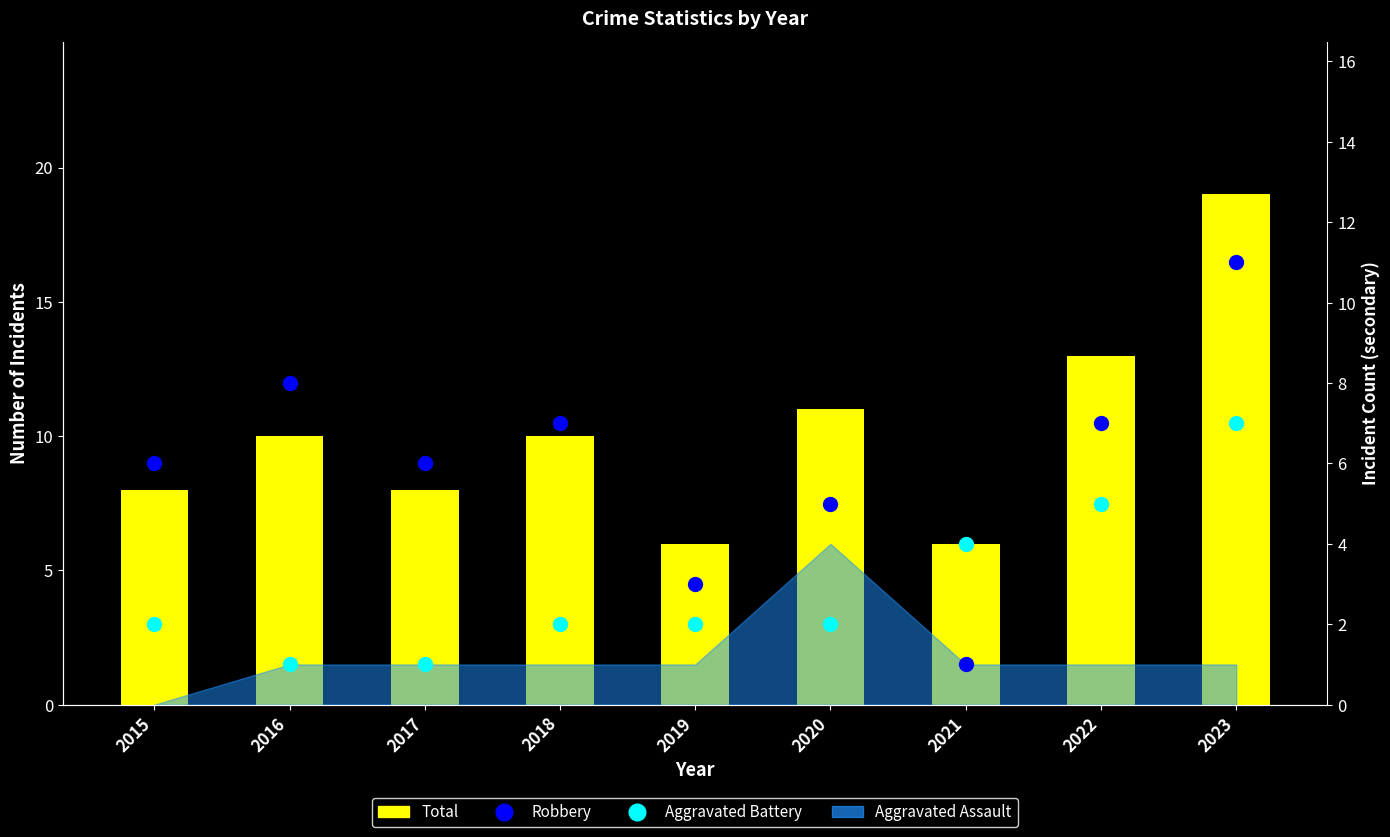

What is the difference between the maximum and minimum values in the Robbery series?

10